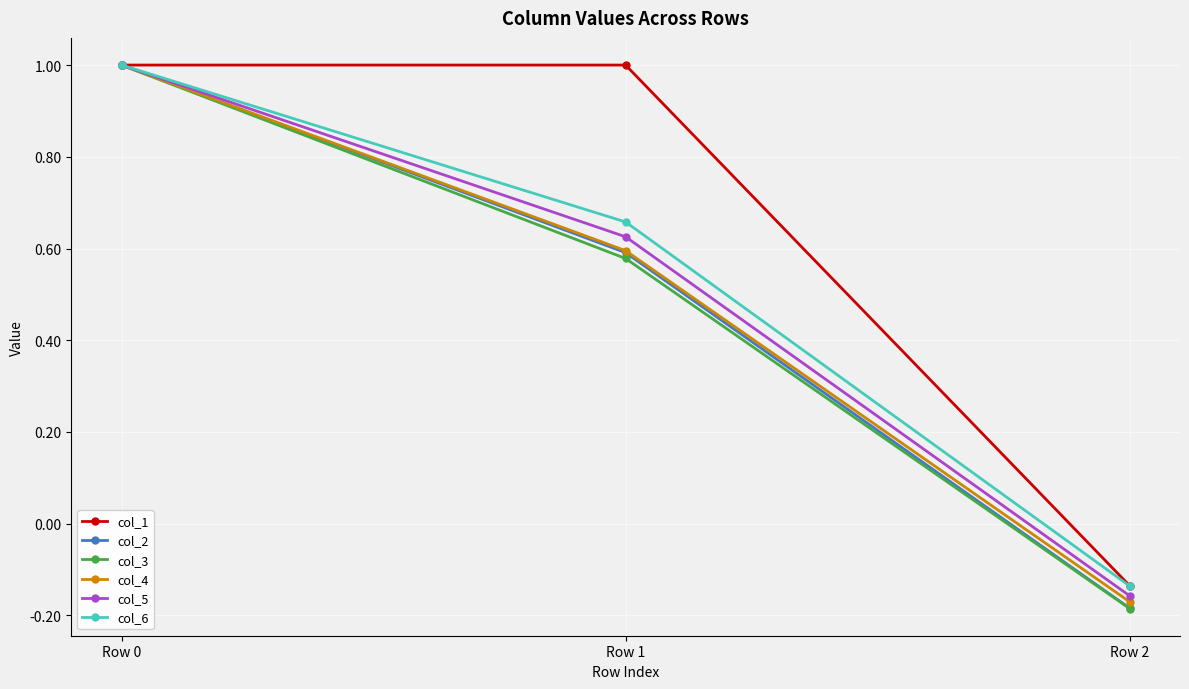

Does the chart have visible grid lines?

Yes